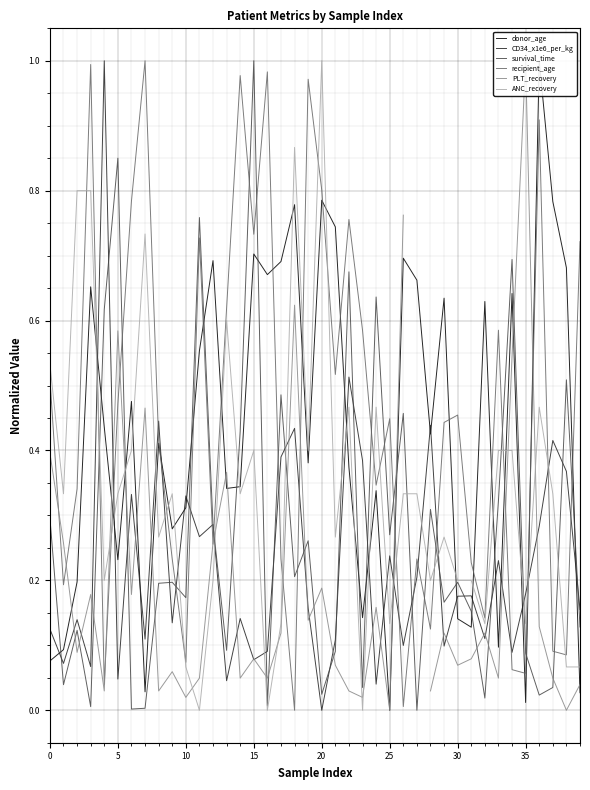

At which label is CD34_x1e6_per_kg closest to 0?

20